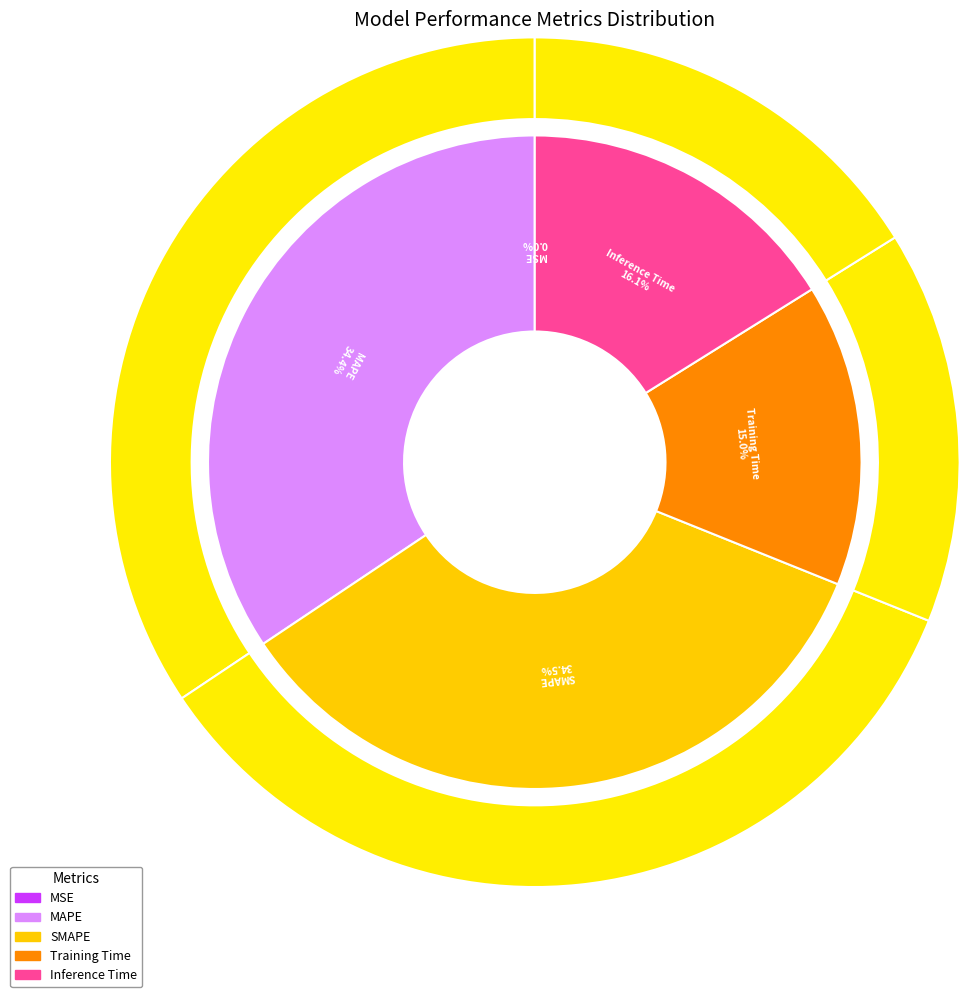

What is the largest slice in the pie chart?

SMAPE